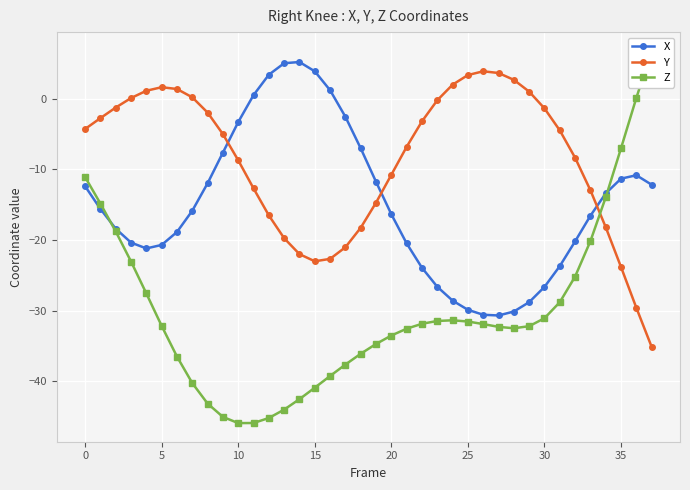

What is the difference between the highest and lowest values at 12?

48.6